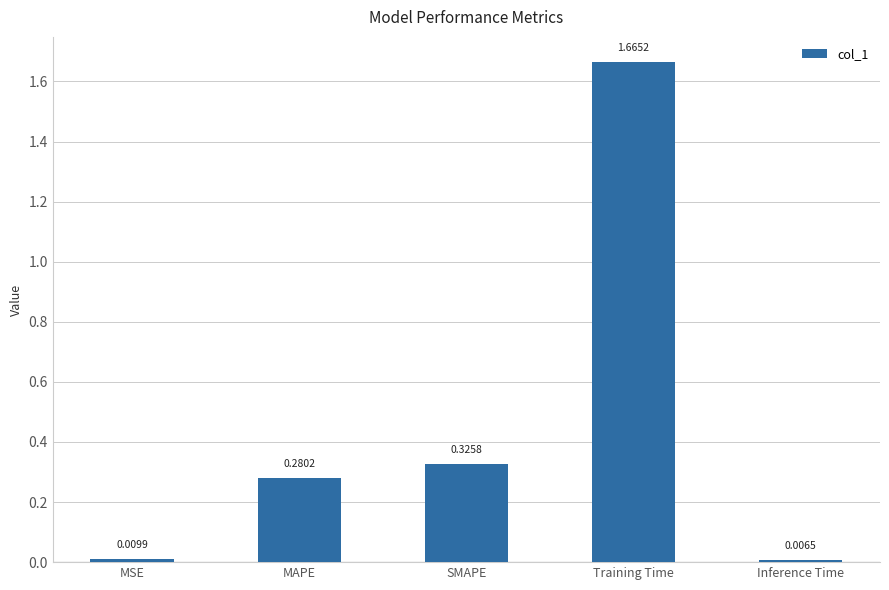

What is the sum of all values?

2.3